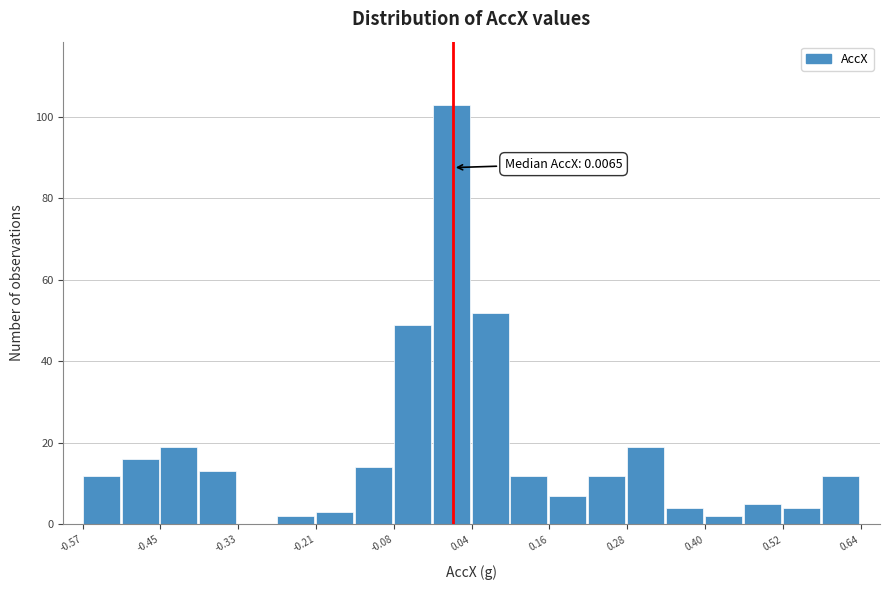

Read against the x-axis, roughly where is the centre of the tallest bar?

0.00